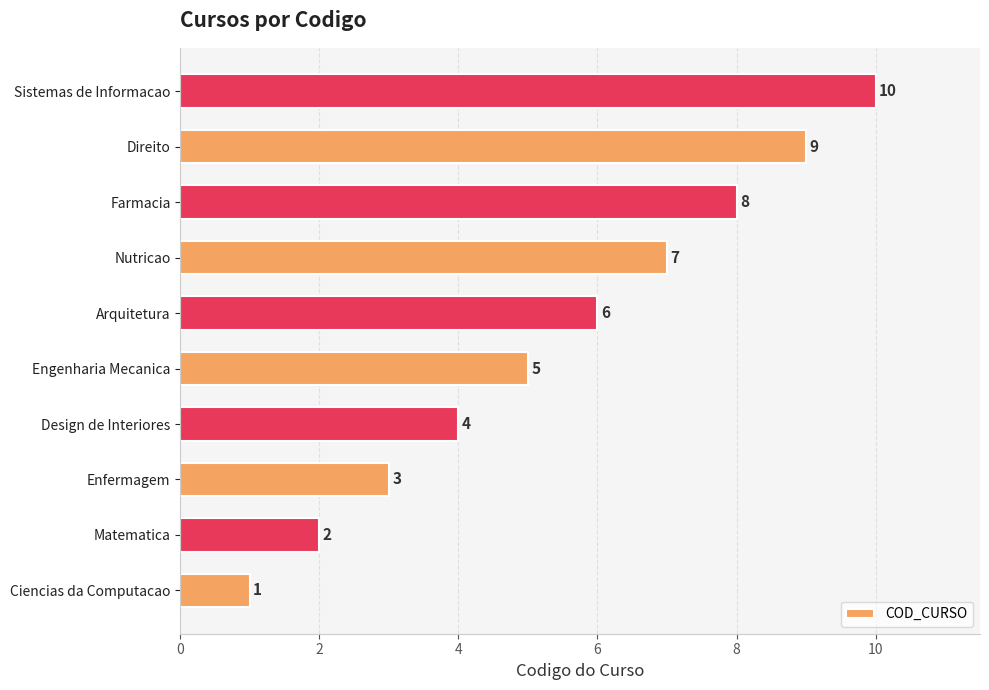

Count the number of data series in this chart.

1